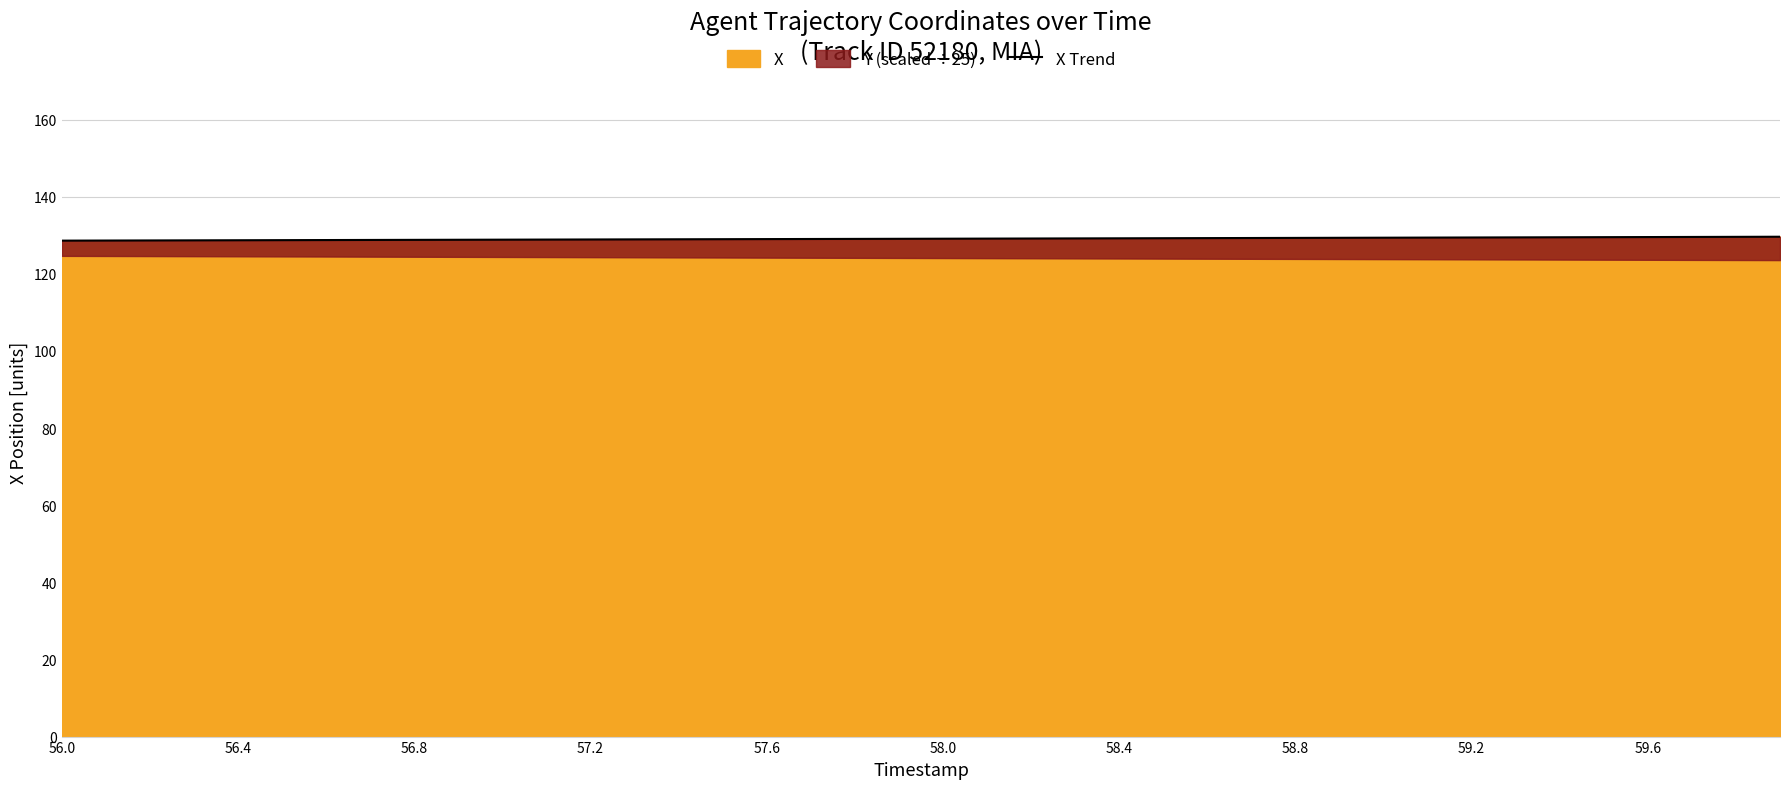

How many data points are less than 129?

16